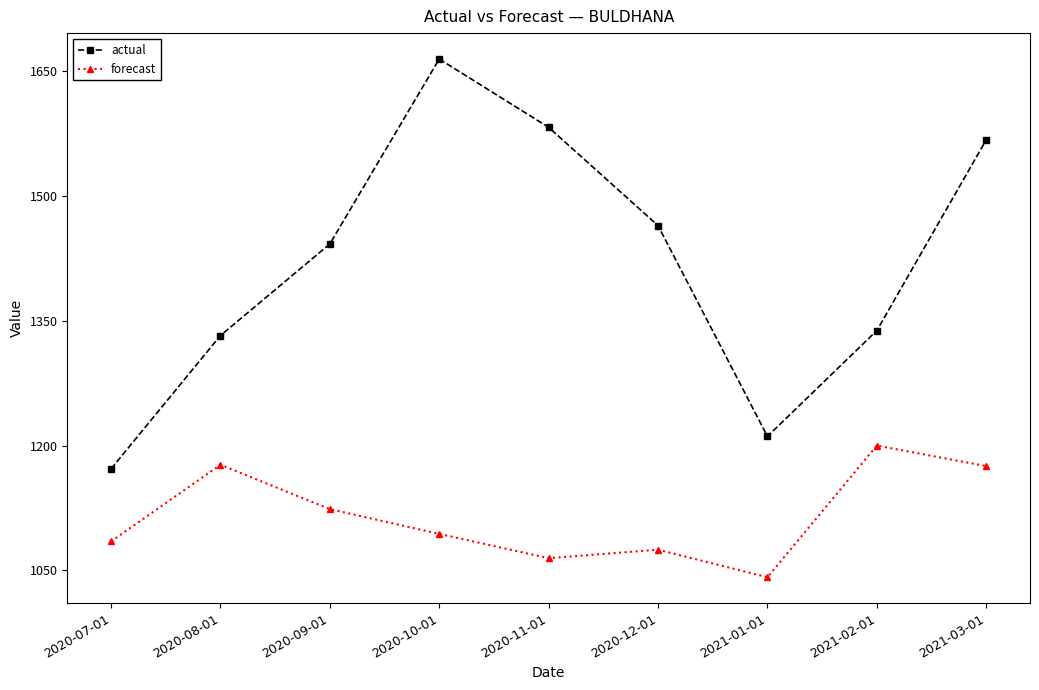

True or false: actual and forecast intersect in this chart.

False